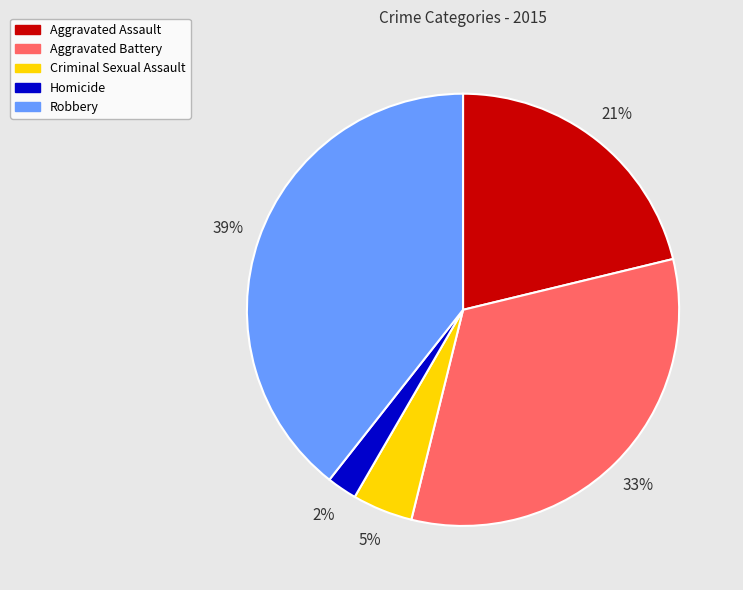

Which slice is the largest?

Robbery